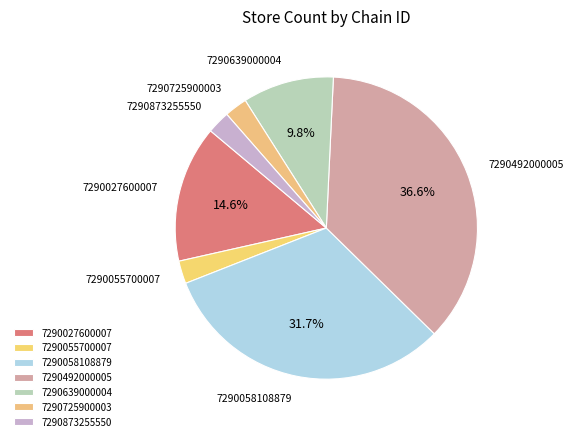

What percentage is the 7290492000005 slice, to the nearest percent?

37%